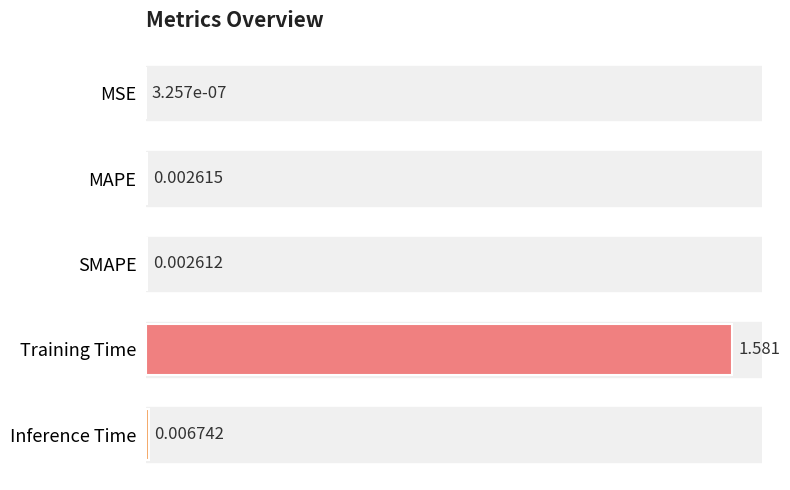

Where is the data nearest to the value 0?

MSE